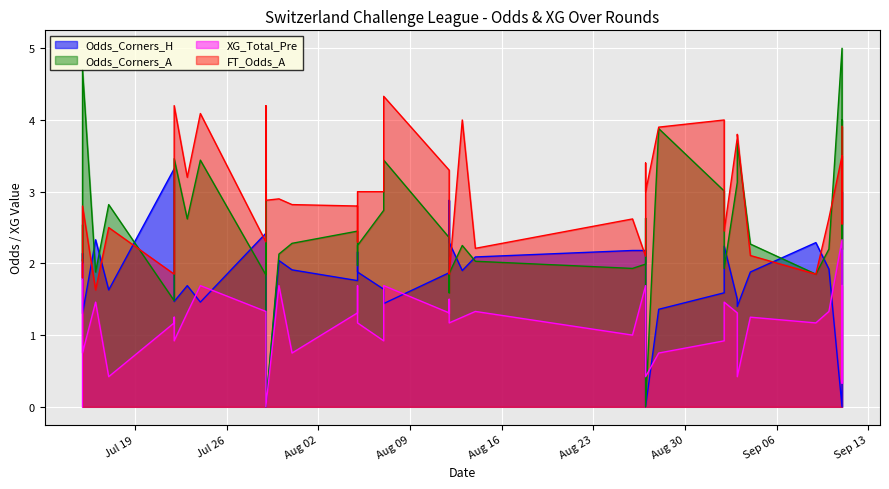

What is the label of the 30th point from the left?

2022-08-28